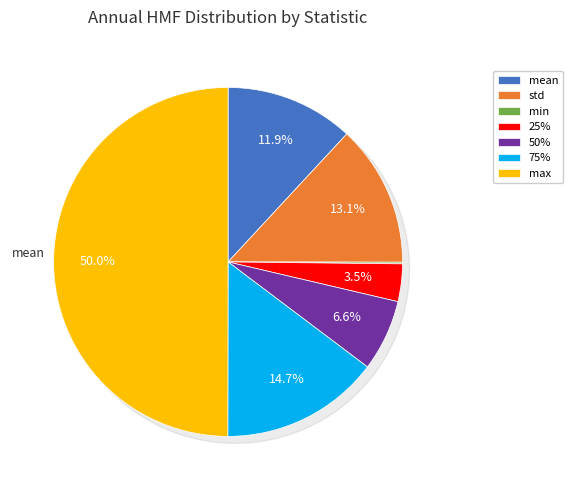

To the nearest percent, what is the average slice percentage?

14%